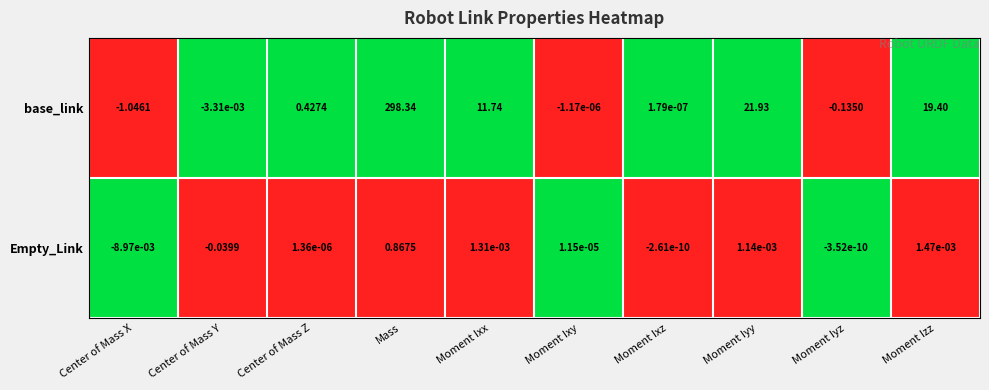

At Moment Izz, list the series in order from smallest to largest.

Empty_Link, base_link